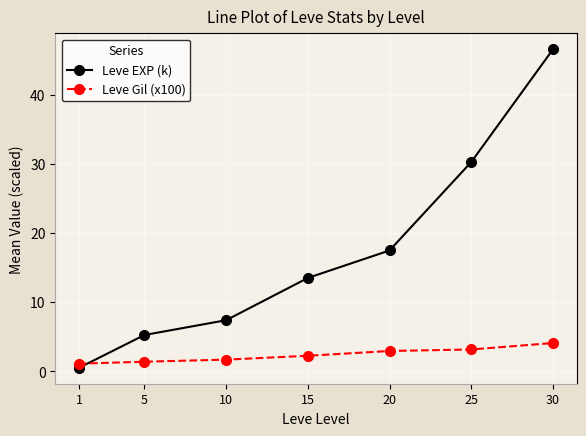

Which series changed the most between 5 and 30?

Leve EXP (k)